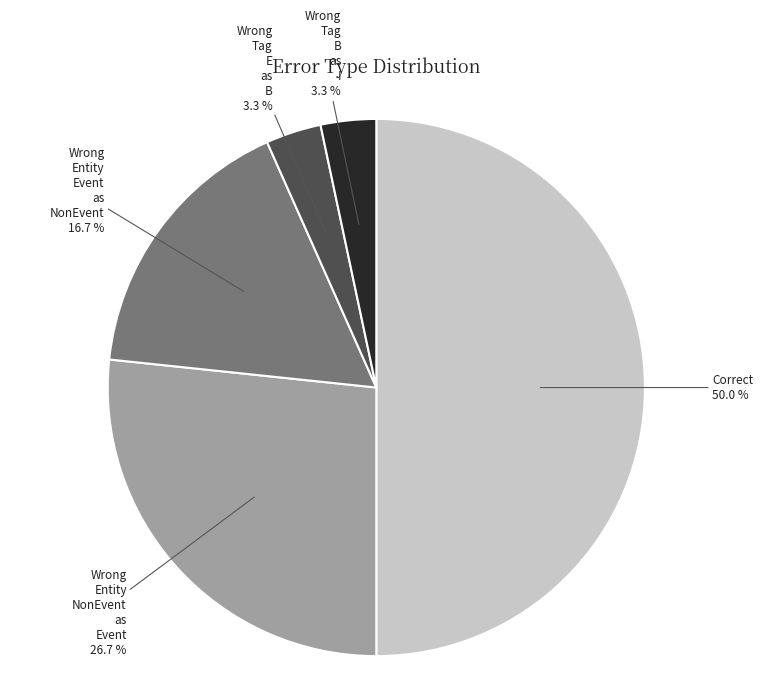

How many slices are in this pie chart?

5